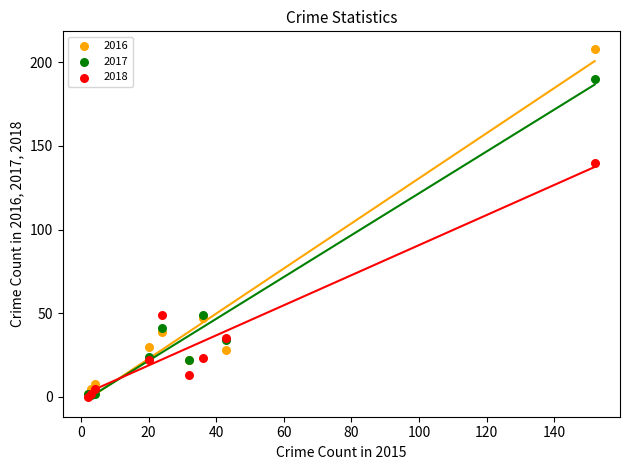

Across all series, what Y value is closest to 104?

140